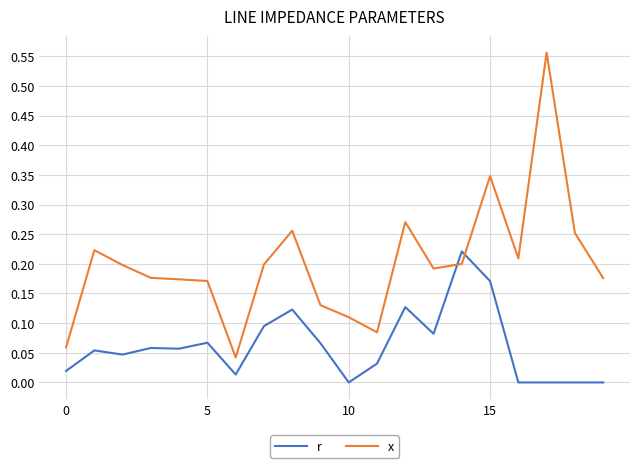

Which series has the largest total across all categories?

x